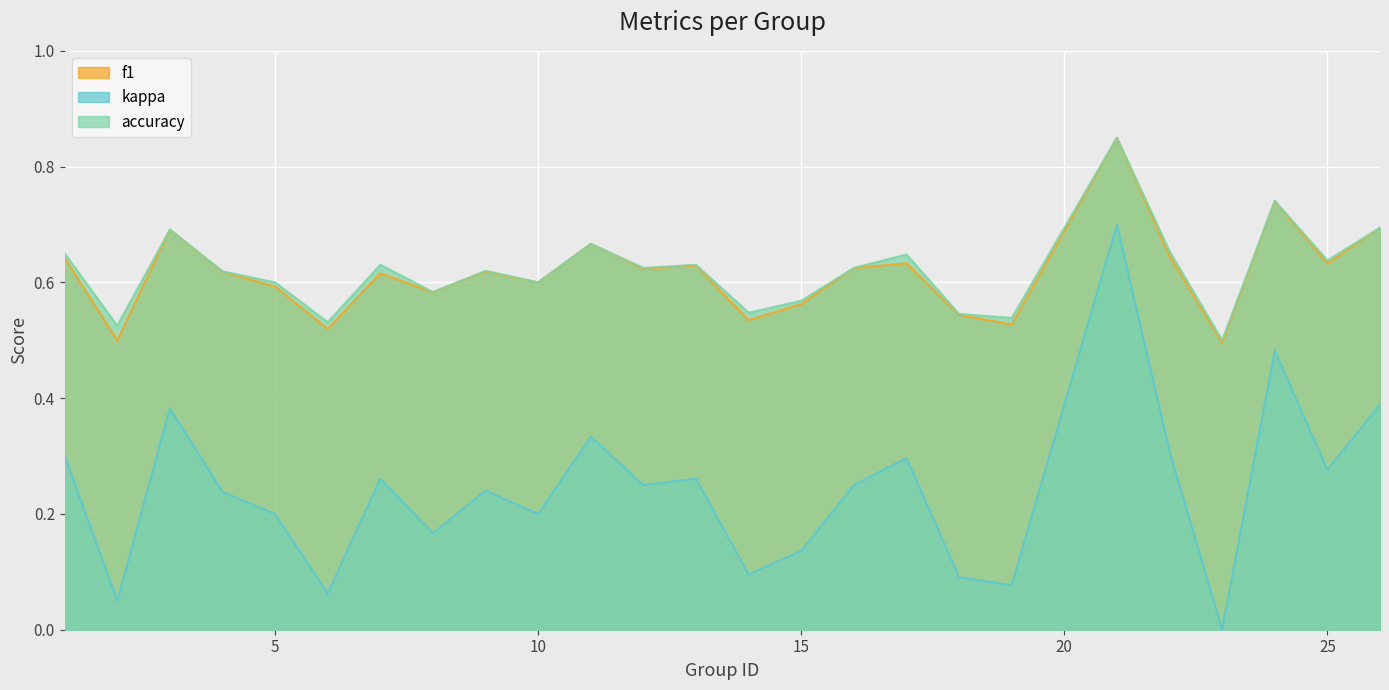

Which series has the widest spread of values?

kappa